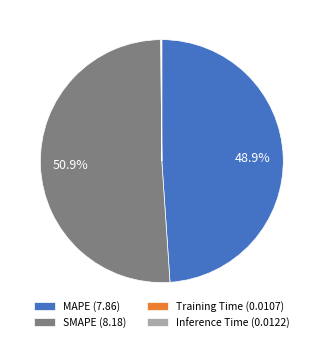

How much of the chart is everything except MAPE (7.86)?

51.1%